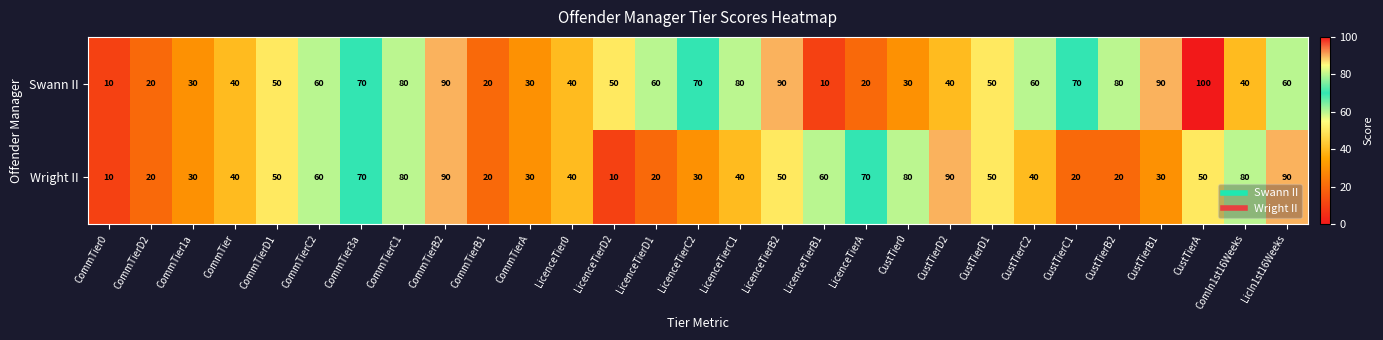

The value of Swann II at CommTierB1 is 6. True or false?

False